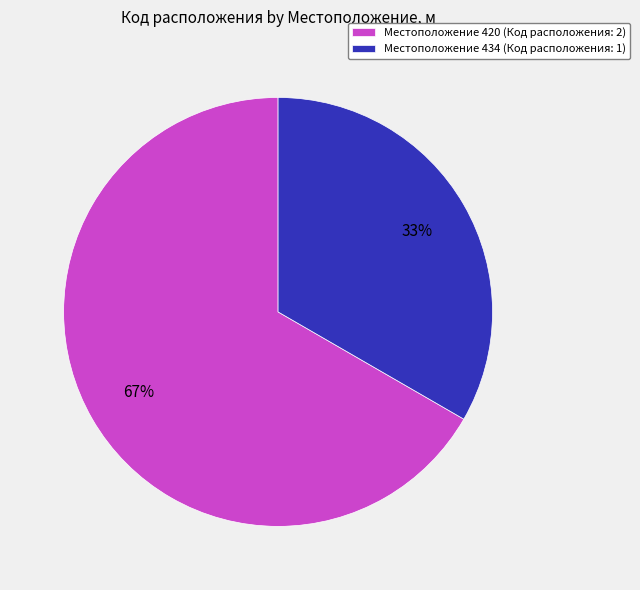

What percentage is the Местоположение 434 (Код расположения: 1) slice, to the nearest percent?

33%